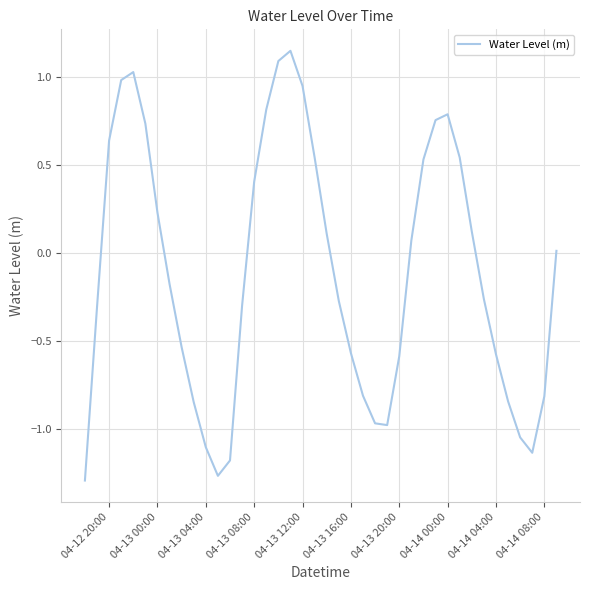

How many interior local valleys (lower than both neighbors) does the data have?

3